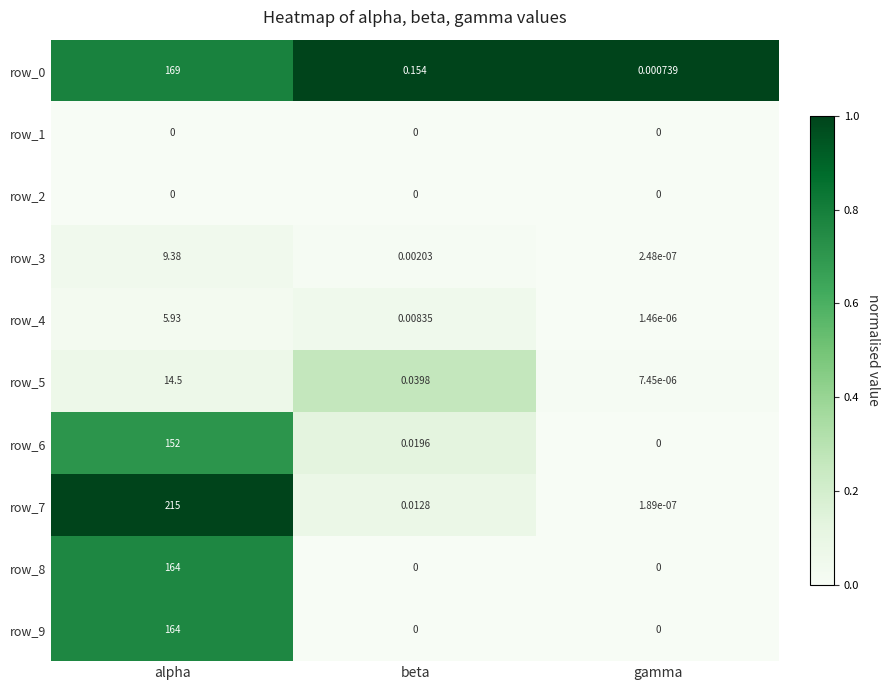

Rank the categories by row_6 value from lowest to highest.

gamma, beta, alpha